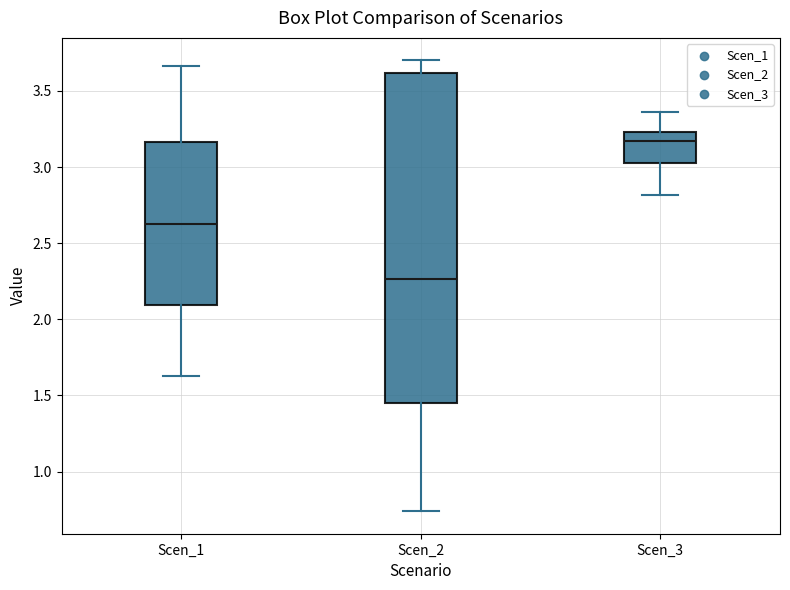

Reading left to right, transcribe this box plot: for each box, give where its median line is, the range the box spans, and where its two whiskers end, as read against the y-axis. The values are not printed on the chart, so give them approximately, as read against the axis.

Scen_1: median 2.60, box 2.10 to 3.15, whiskers 1.65 to 3.65
Scen_2: median 2.25, box 1.45 to 3.60, whiskers 0.75 to 3.70
Scen_3: median 3.15, box 3.05 to 3.25, whiskers 2.80 to 3.35